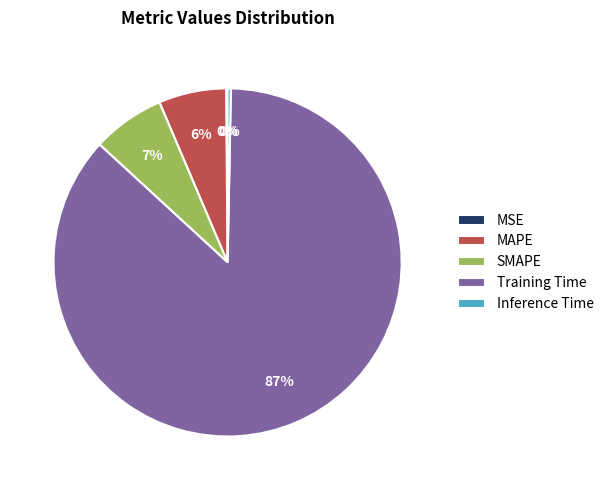

Which category has the biggest portion of the pie?

Training Time